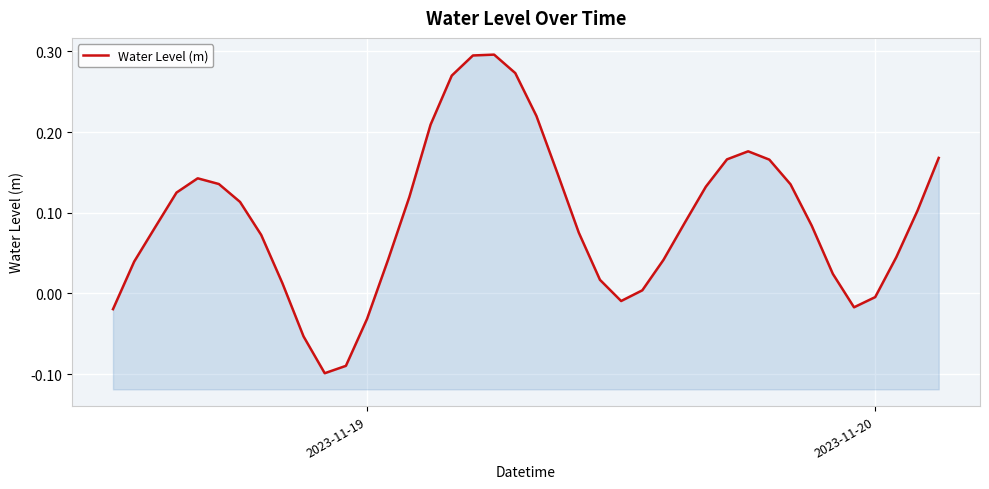

True or false: the data shows -0.0 at 2023-11-20.

False